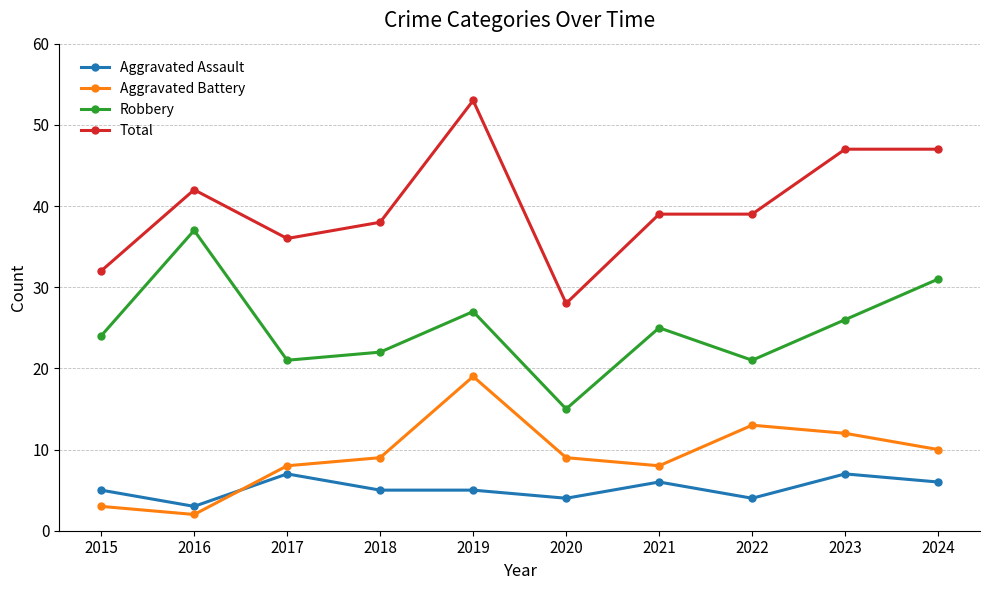

What is the lowest value of the Robbery series?

15